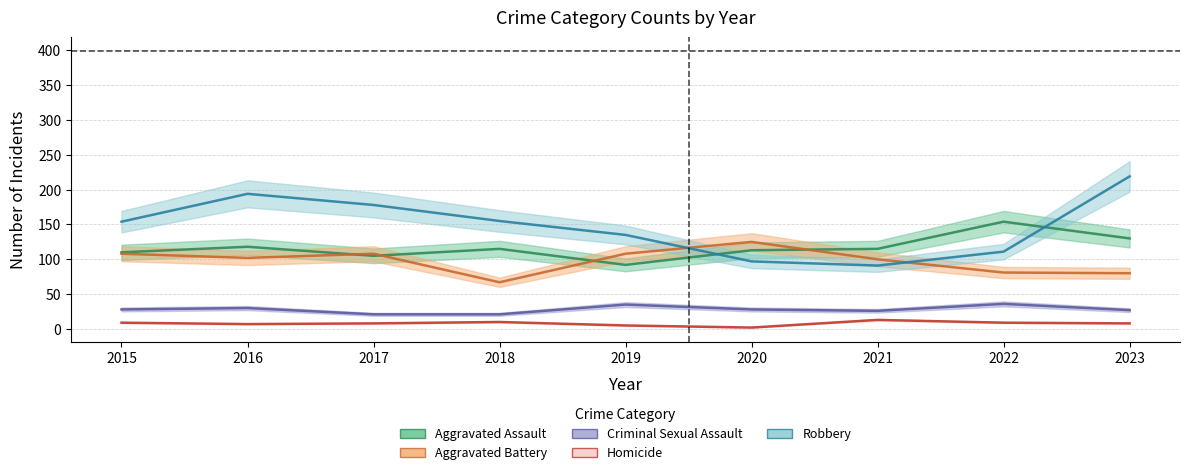

True or false: Robbery and Homicide cross at least once.

False